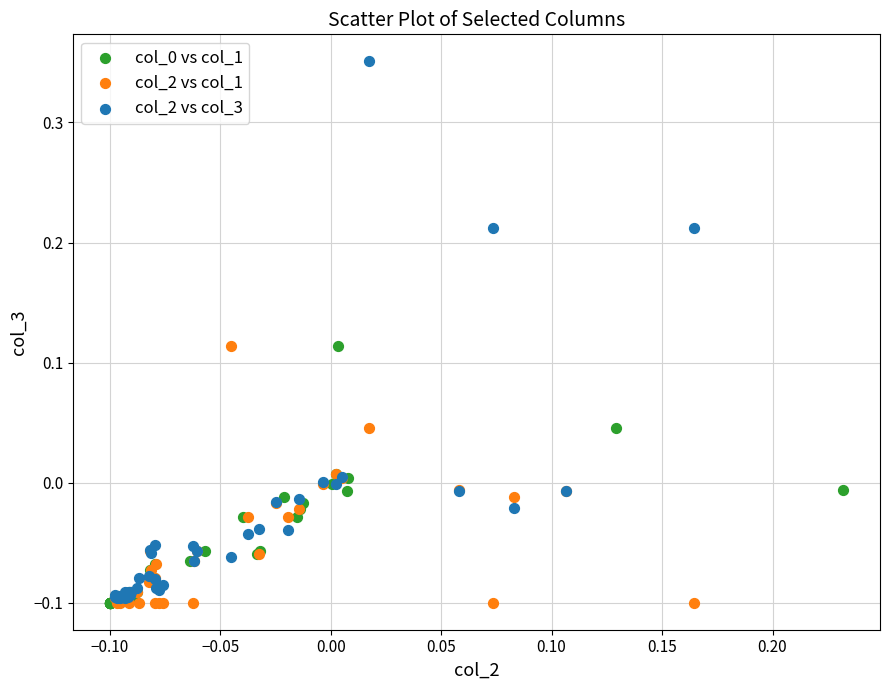

Which series has the widest spread of Y values?

col_2 vs col_3